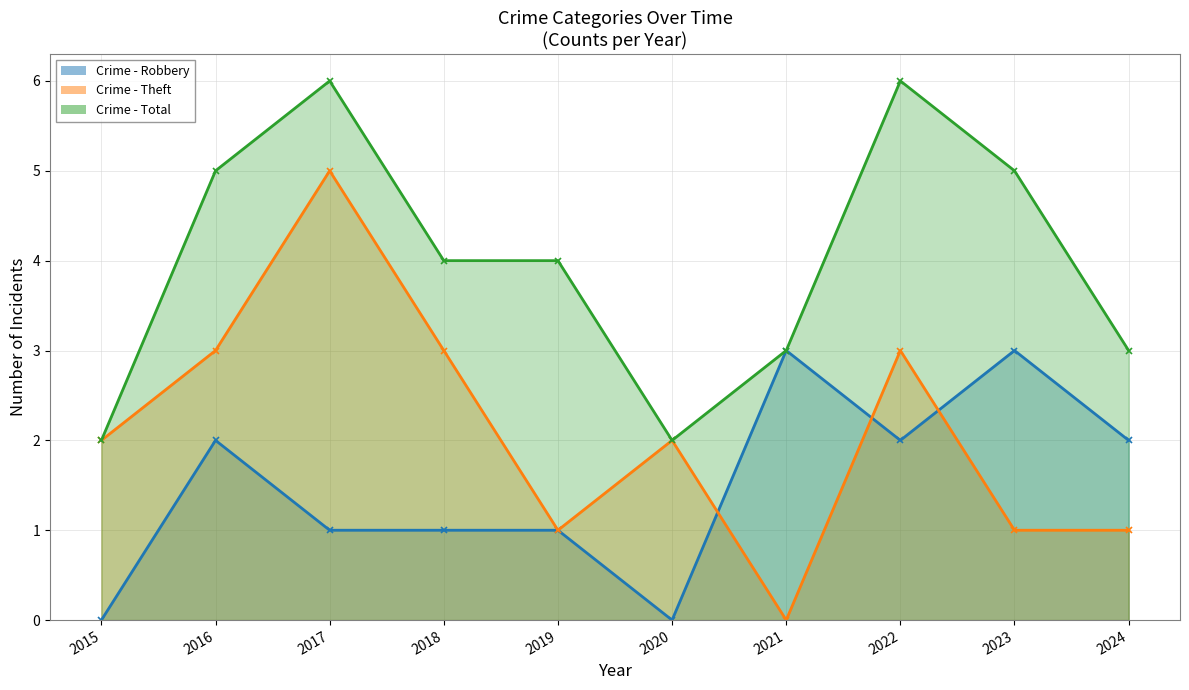

Where is the first local maximum for Total?

2017